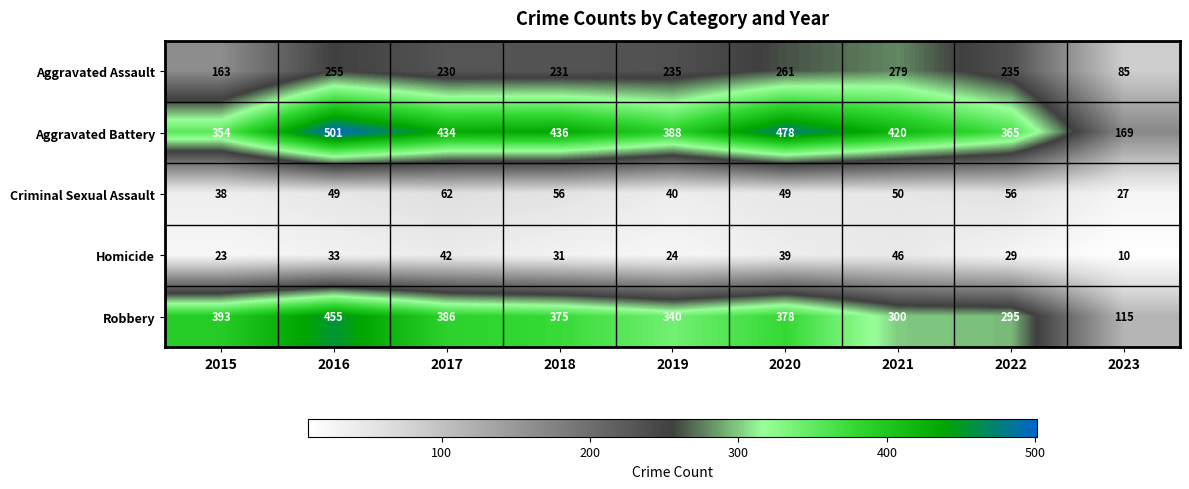

What is the sum of all Robbery values?

3037